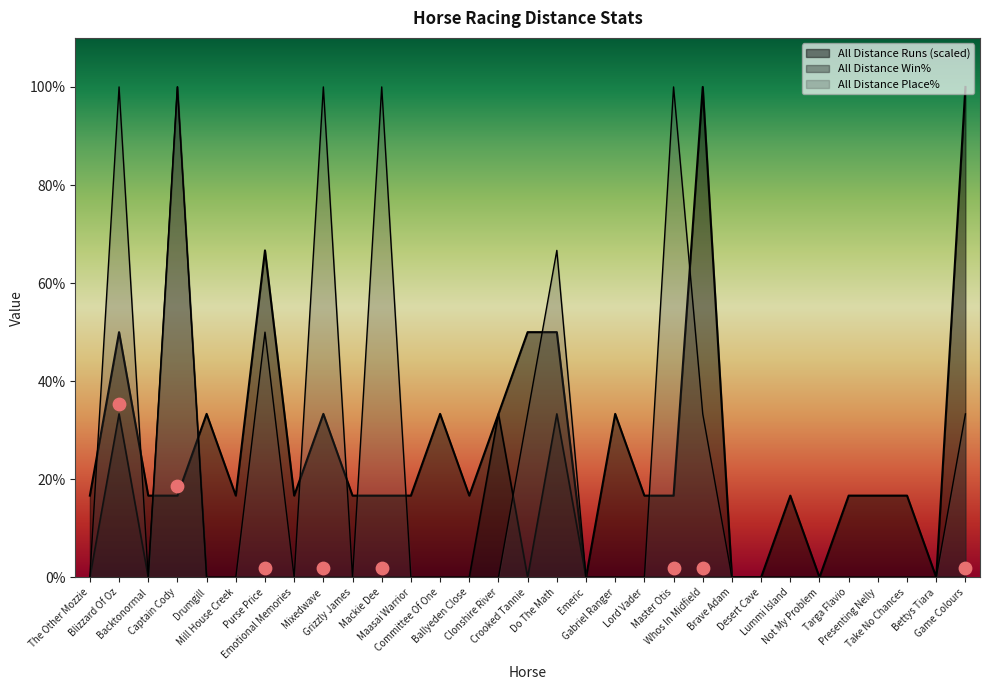

Which series contains the lowest Y value?

All Distance Runs